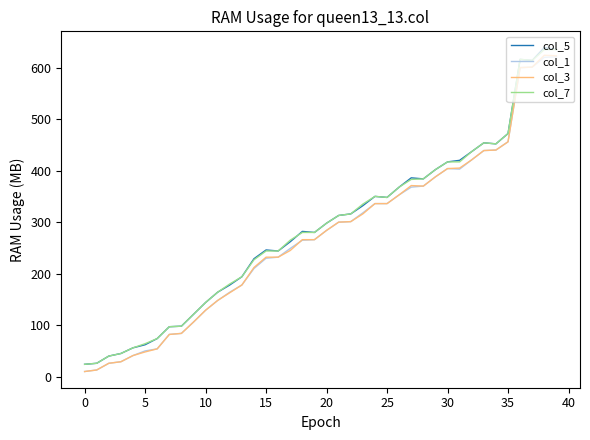

How many lines are shown in the chart?

4